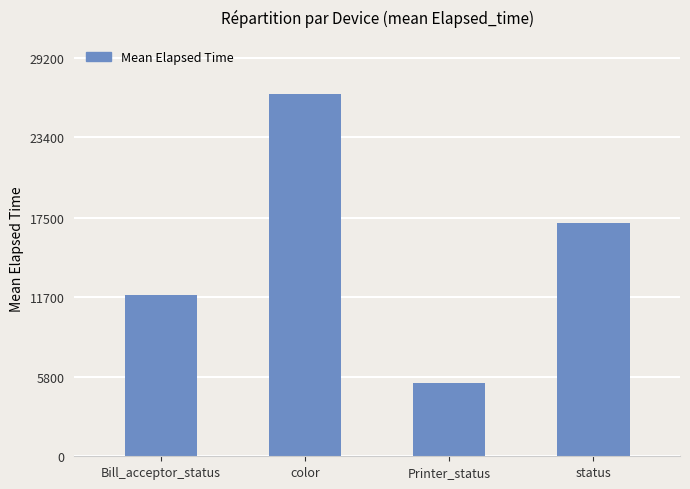

What is the sum of all values?

60872